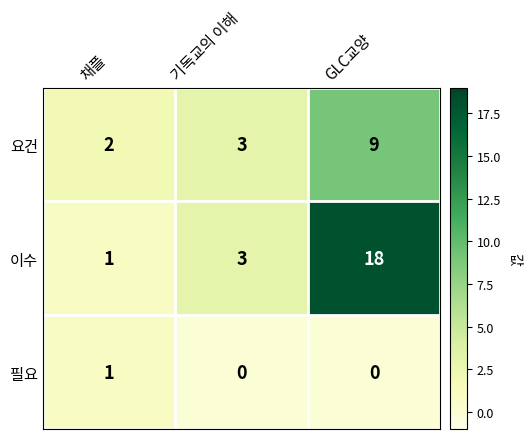

Count the 요건 values in the range 2 to 9.

3